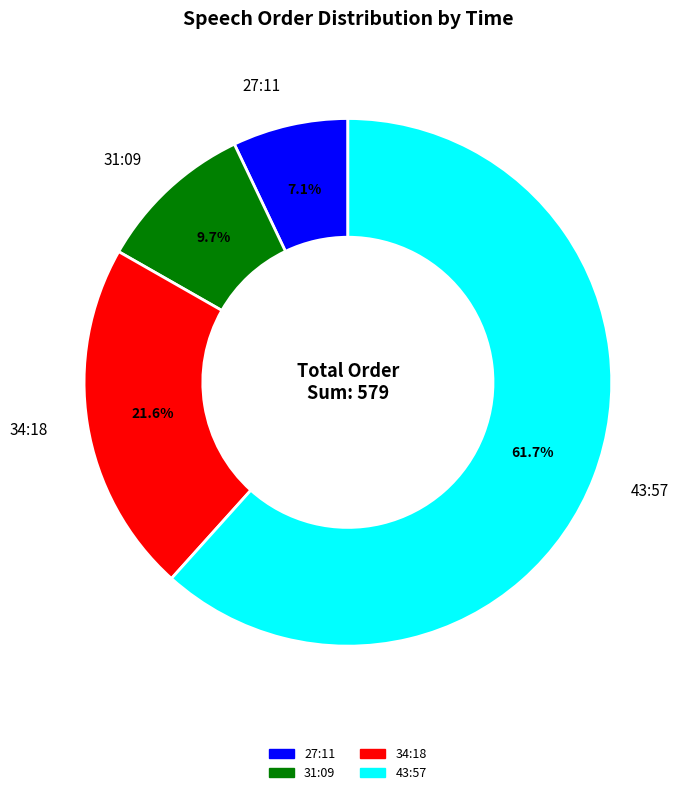

How much of the chart is everything except 34:18?

78.4%